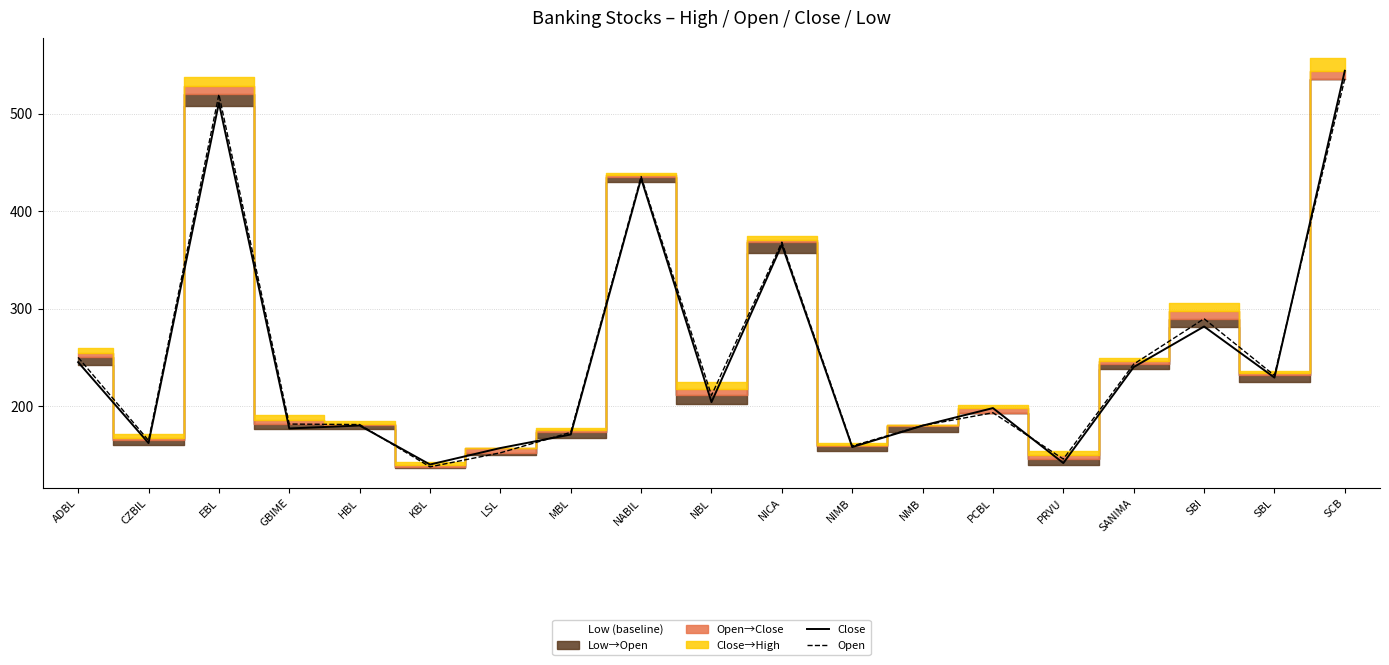

At which label is Close closest to 342?

NICA